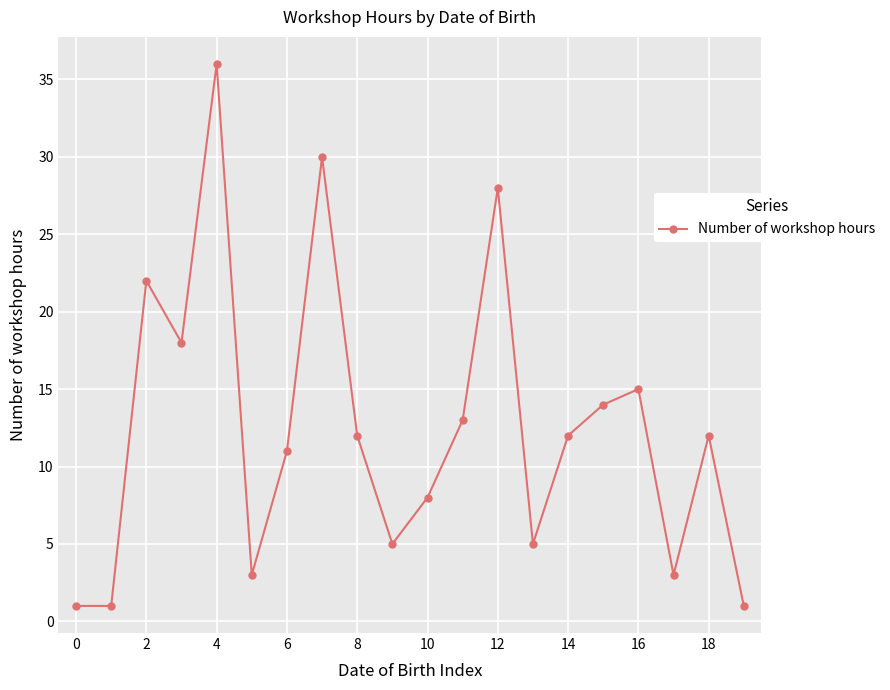

What is the greatest value displayed?

36